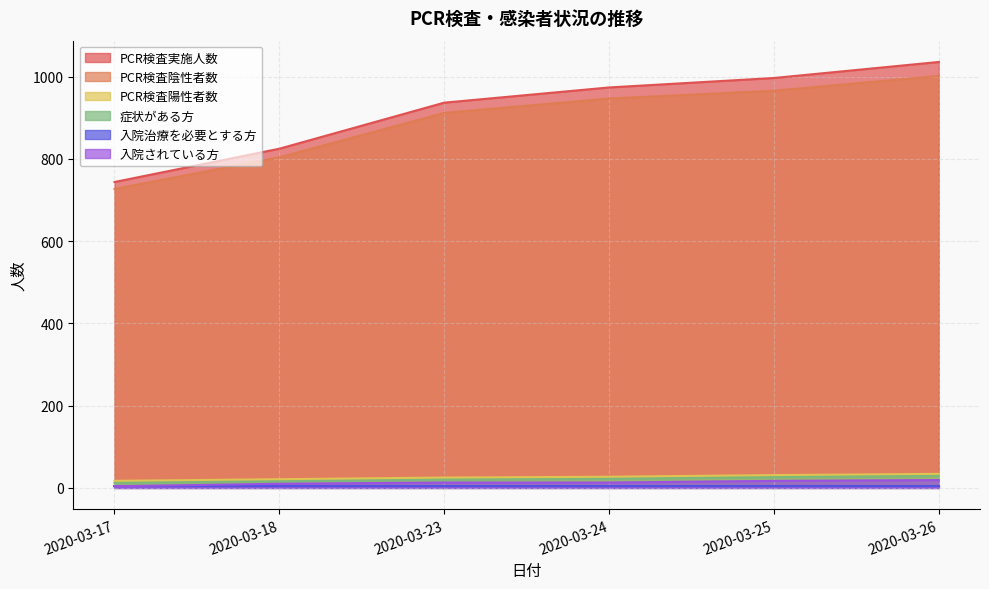

True or false: 症状がある方 and PCR検査実施人数 intersect in this chart.

False